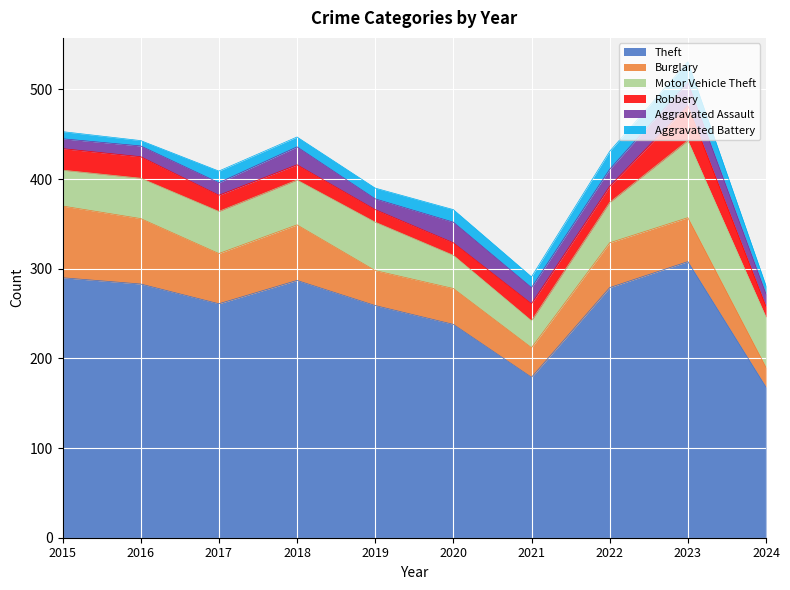

How many lines are shown in the chart?

6